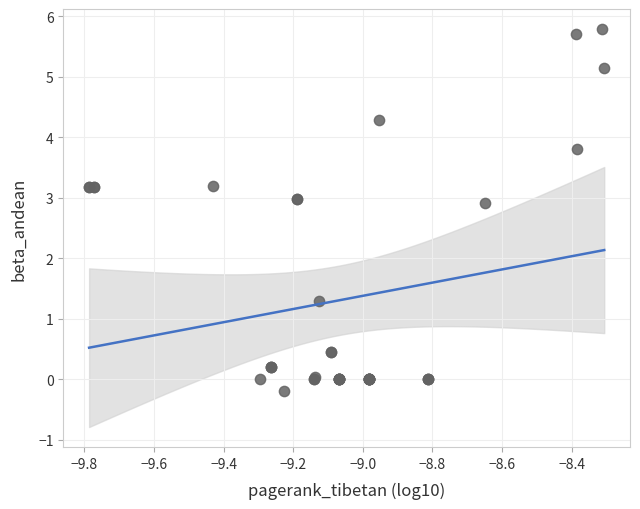

What Y value in the scatter plot is closest to 2?

1.3